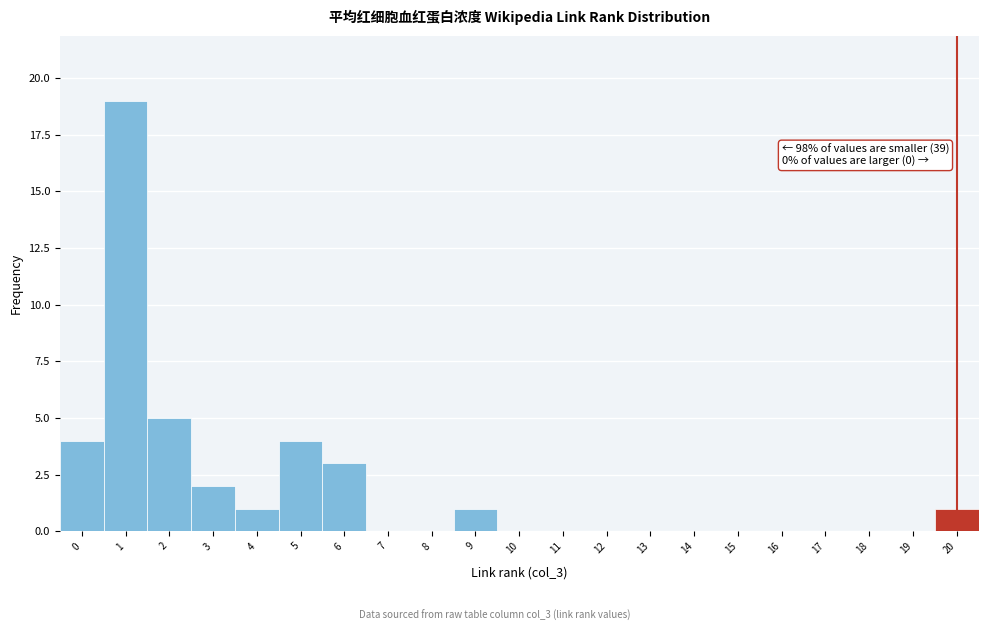

Reading right to left, extract all data points from this chart.

20=1	19=0	18=0	17=0	16=0	15=0	14=0	13=0	12=0	11=0	10=0	9=1	8=0	7=0	6=3	5=4	4=1	3=2	2=5	1=19	0=4